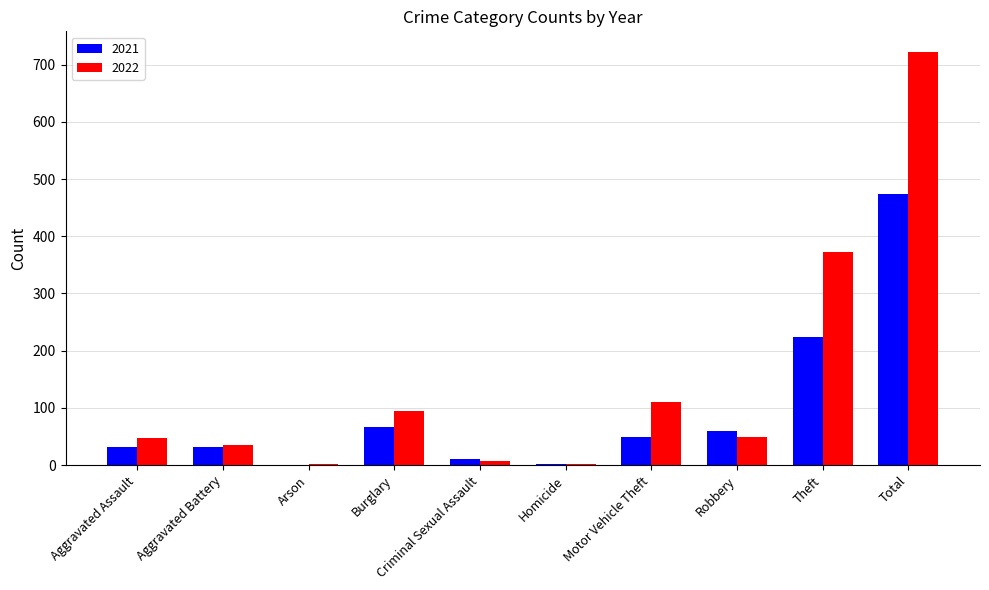

Is it true that 2021 equals 21 at Burglary?

False